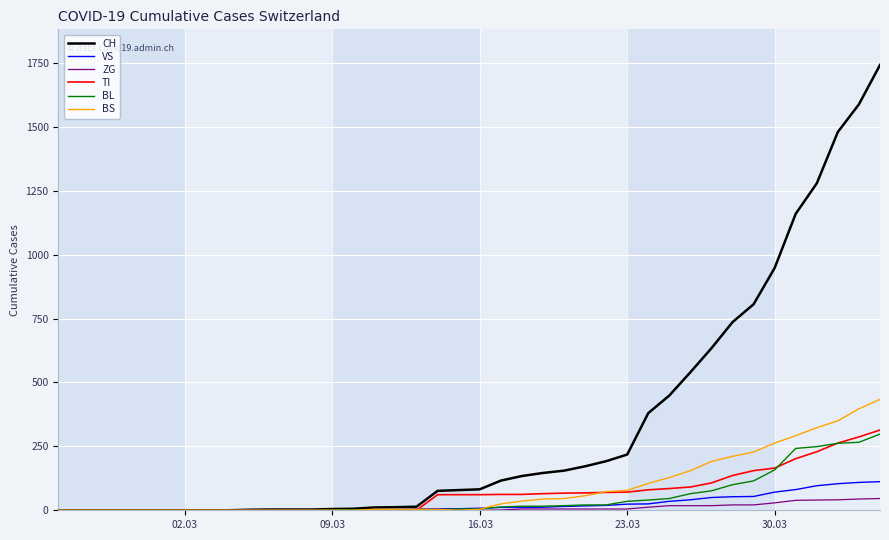

Which series has the largest total across all categories?

CH